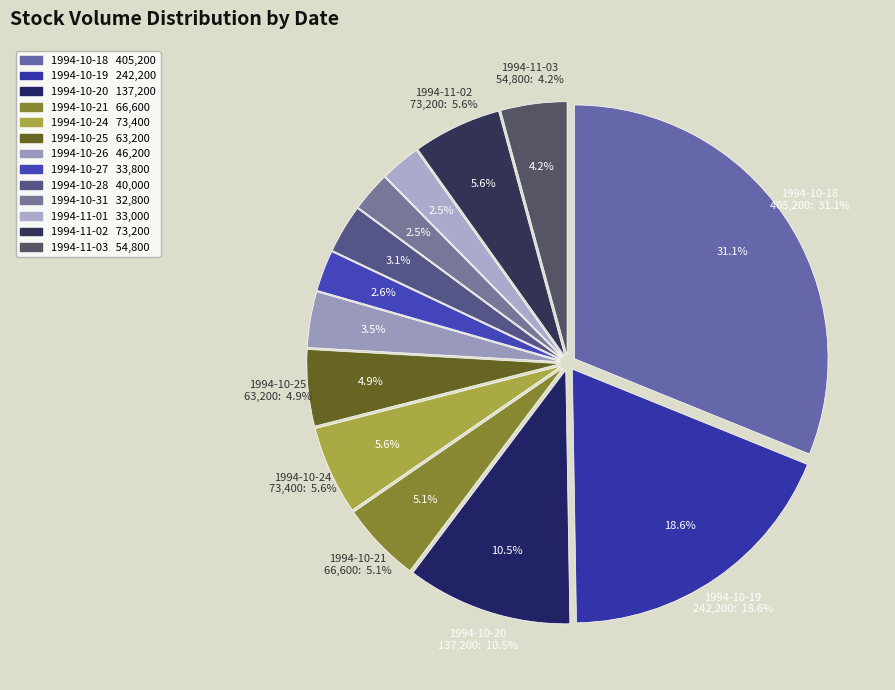

Does 1994-10-25 account for over 50% of the chart?

No